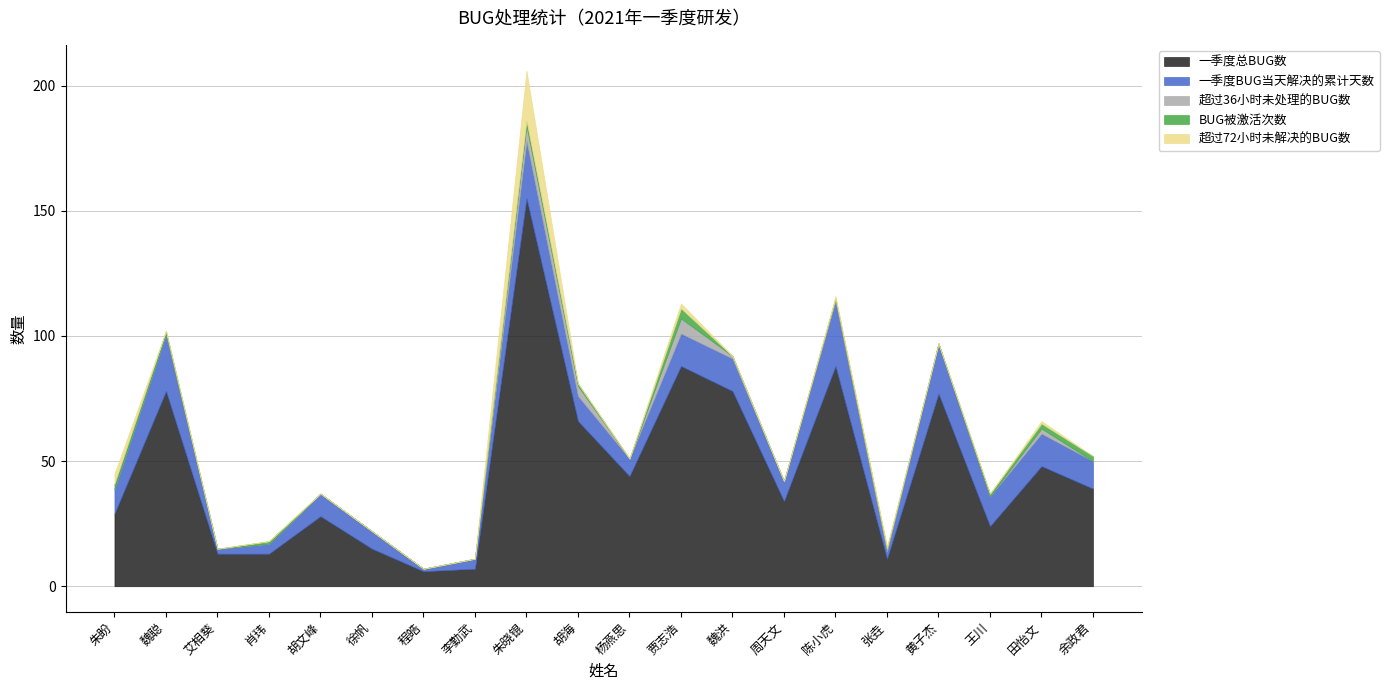

Which series has the widest spread of values?

一季度总BUG数